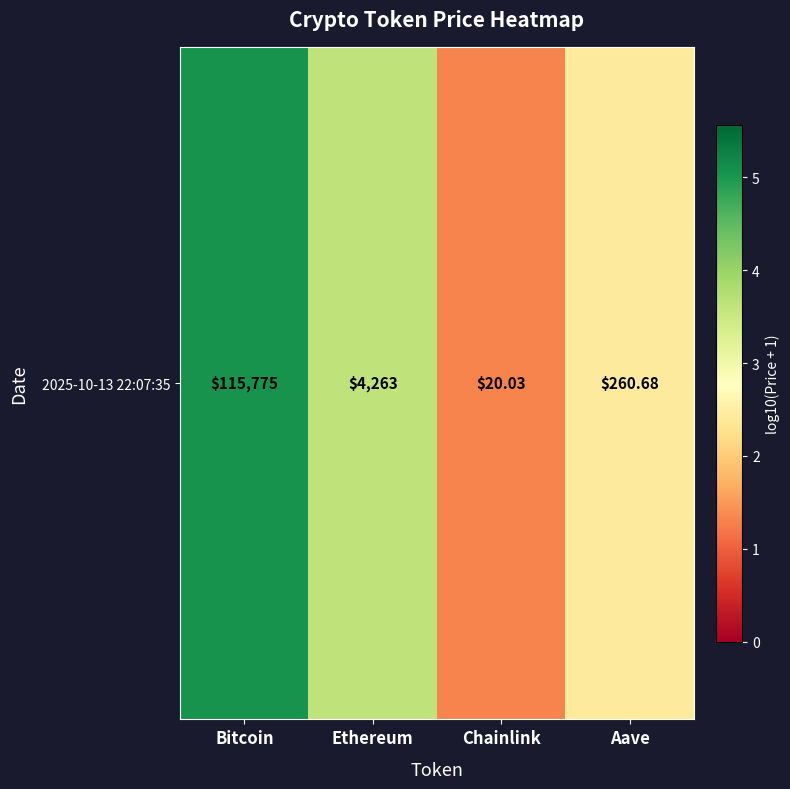

Where is the data nearest to the value 3?

Aave